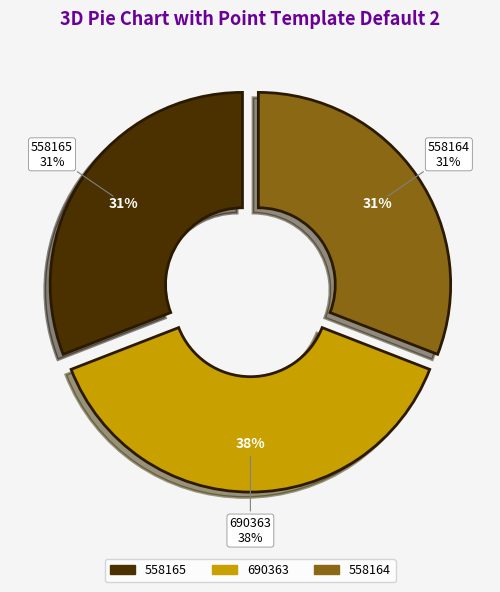

True or false: 690363 accounts for 38% of the total.

True